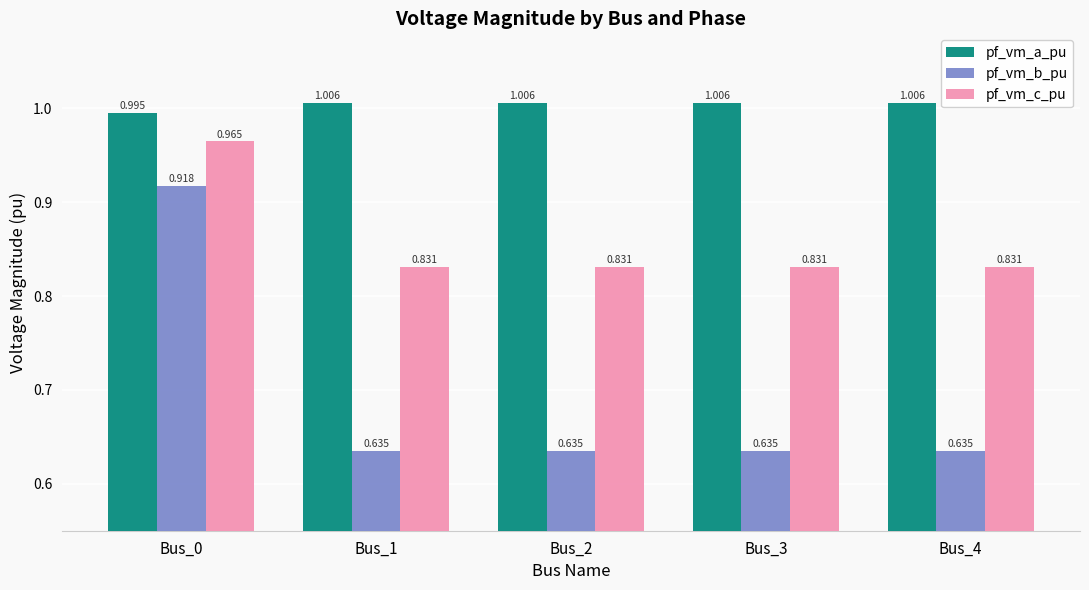

Rank the series at Bus_0 from highest to lowest value.

pf_vm_a_pu, pf_vm_c_pu, pf_vm_b_pu